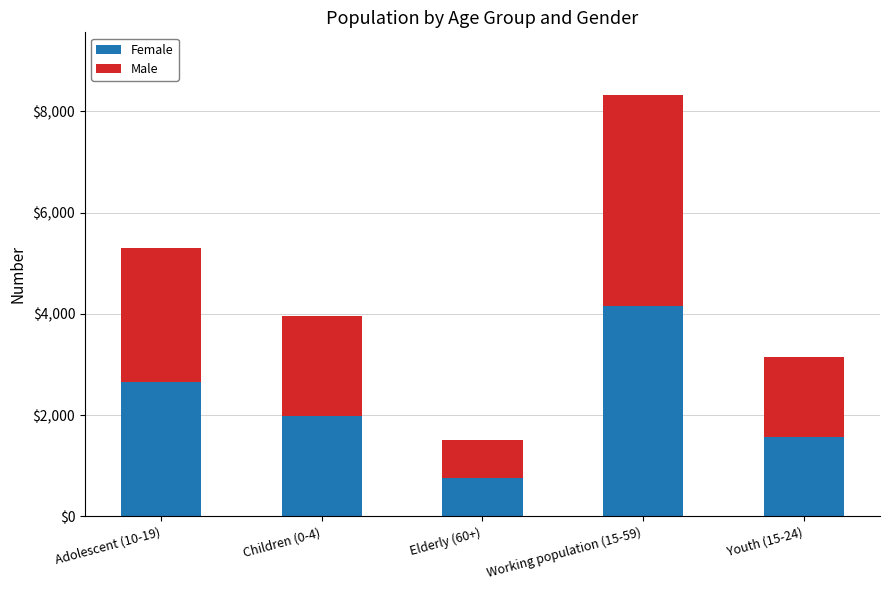

At which category is the sum across all series the highest?

Working population (15-59)